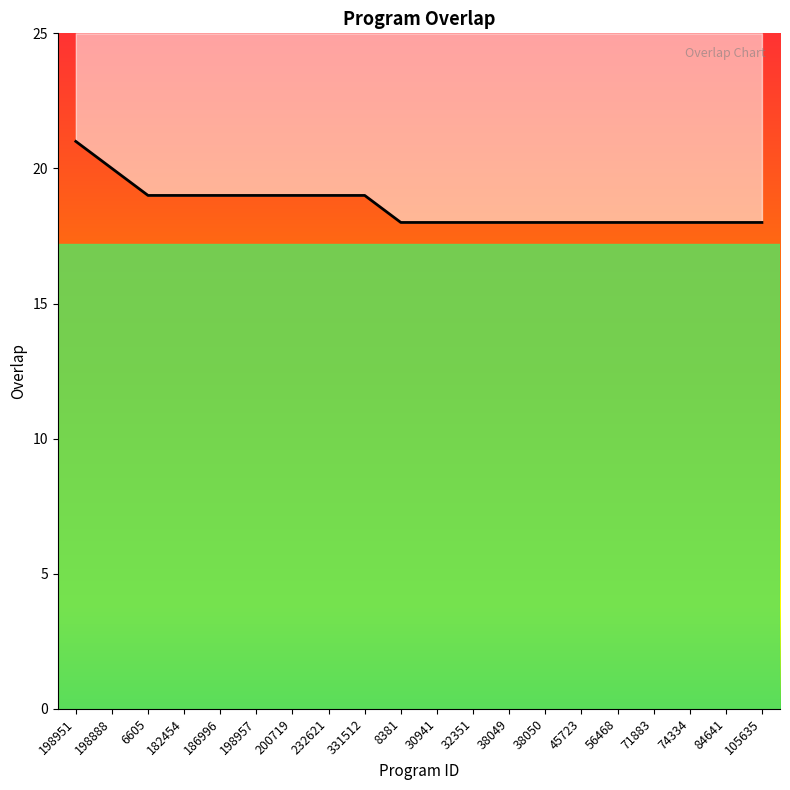

How many lines are shown in the chart?

1